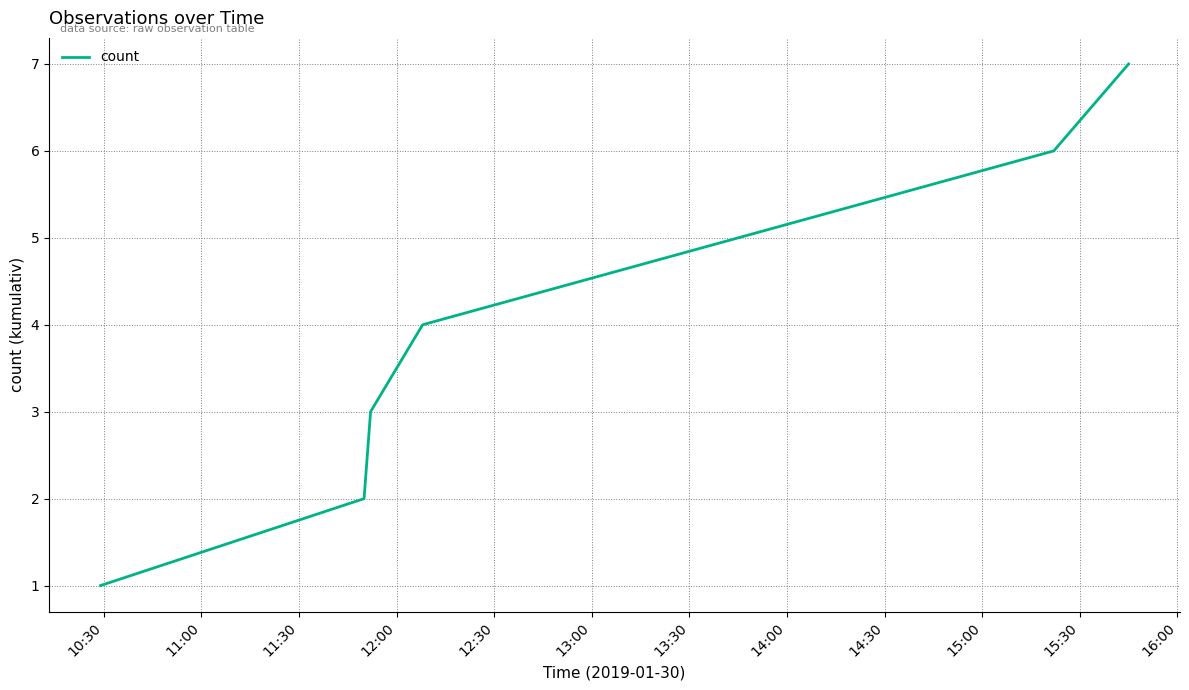

Count the number of categories in the chart.

6